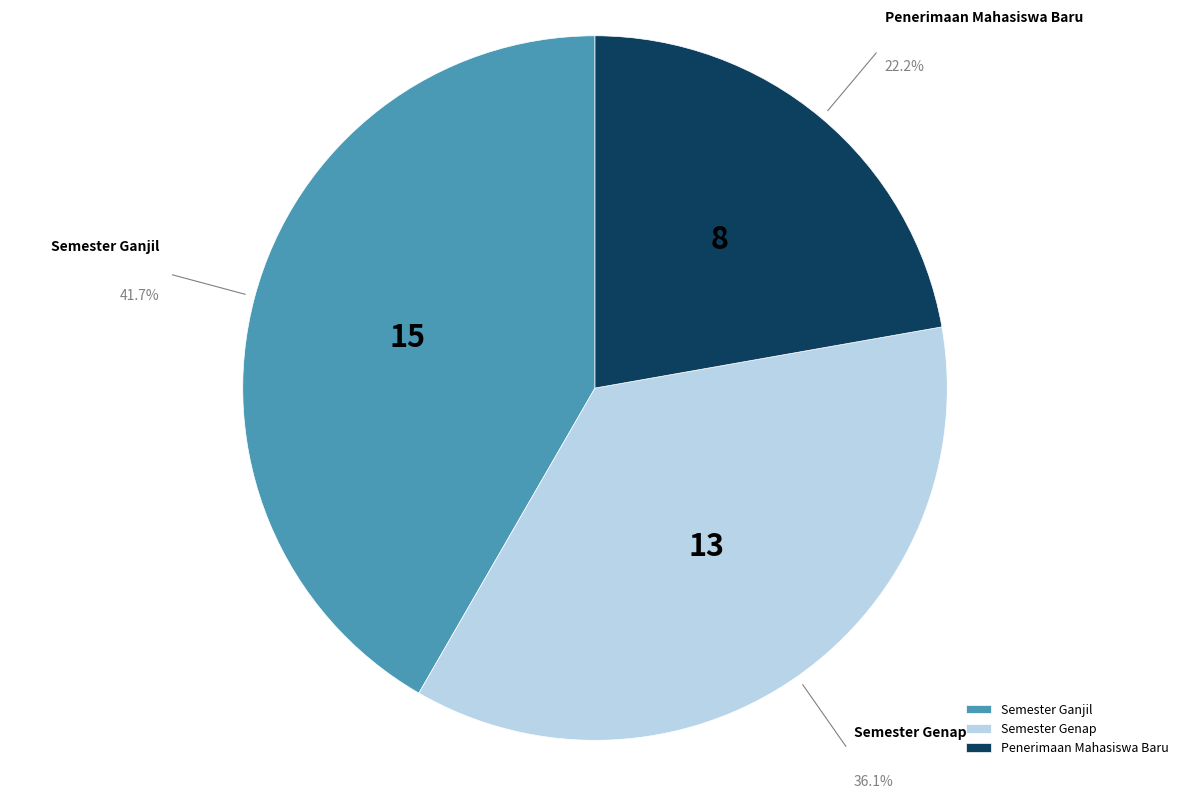

Approximately how many times larger is the value at Penerimaan Mahasiswa Baru compared to Semester Genap?

0.6